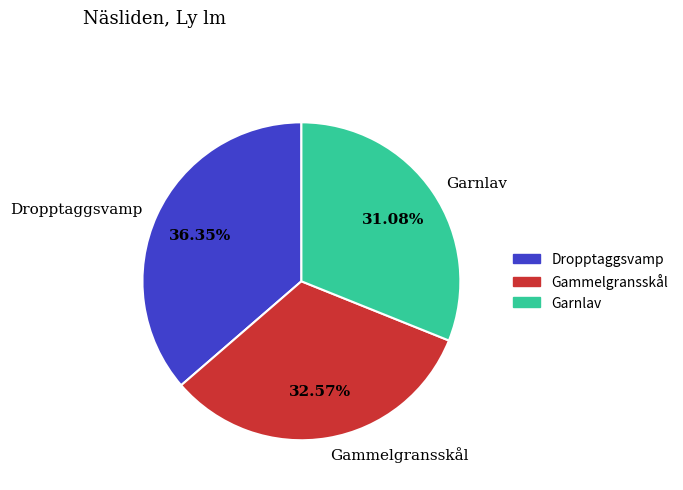

Does Garnlav account for over 50% of the chart?

No